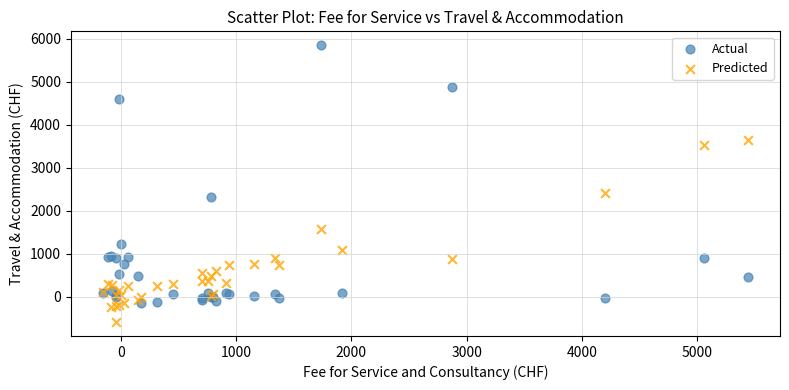

Which series contains the highest Y value?

Actual